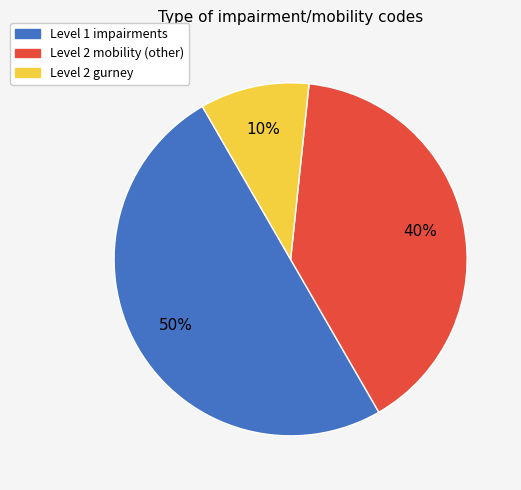

To the nearest percent, what portion does Level 2 gurney represent?

10%